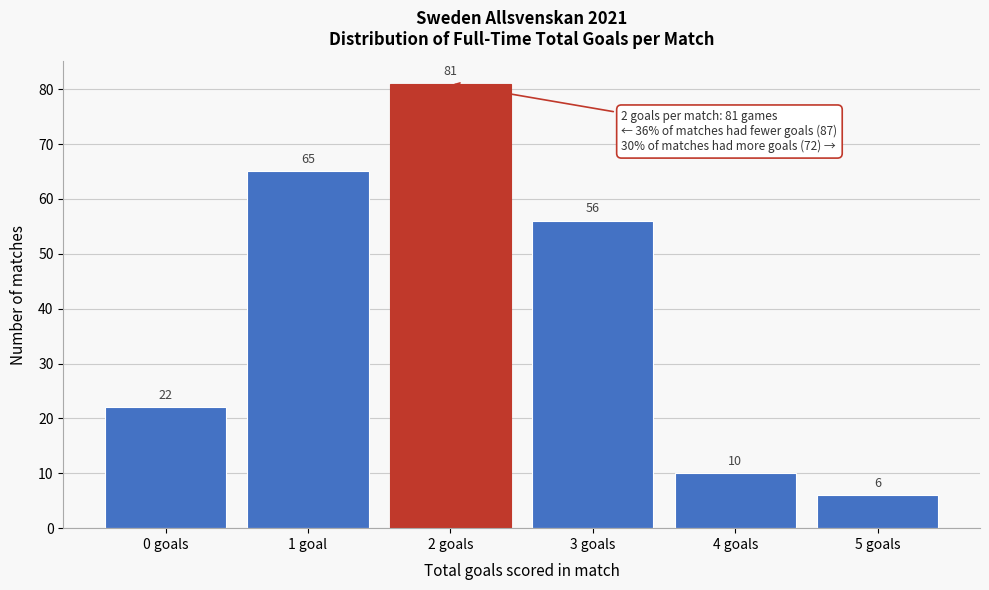

Reading left to right, extract all data points from this chart.

0 goals=22	1 goal=65	2 goals=81	3 goals=56	4 goals=10	5 goals=6